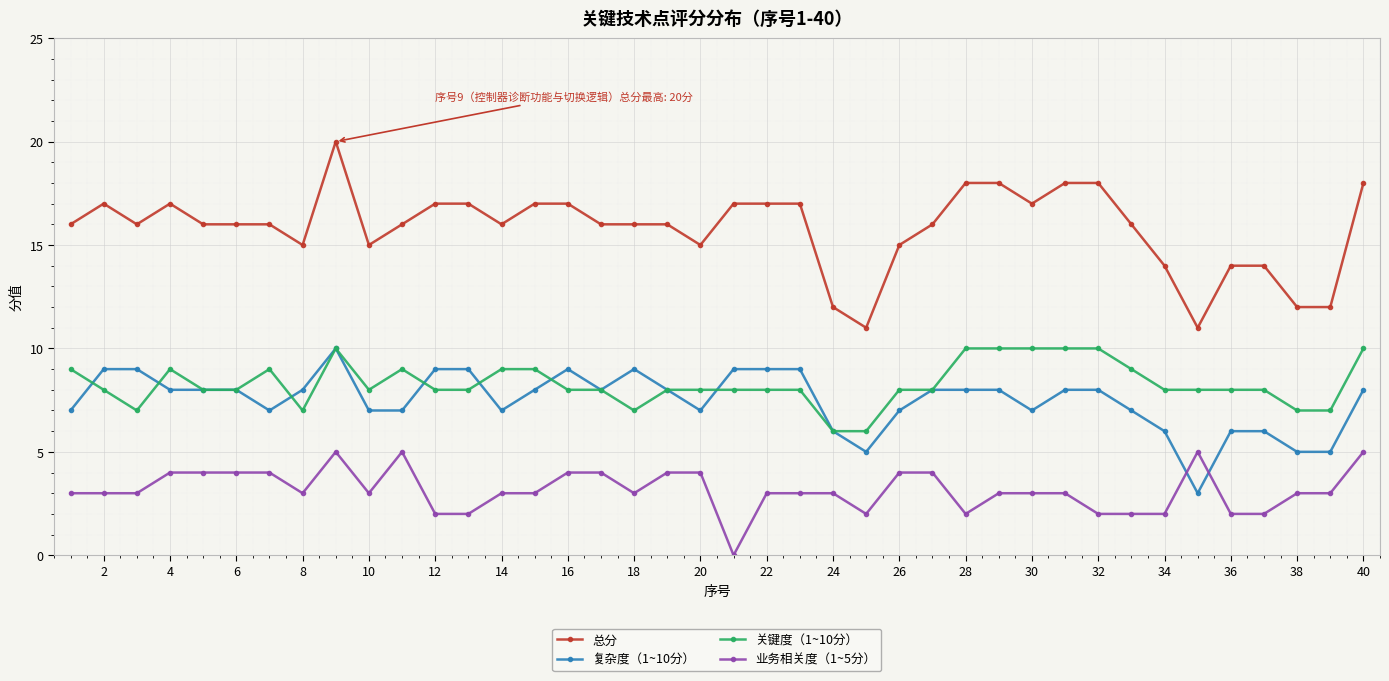

What is the lowest value of the 关键度（1~10分） series?

6